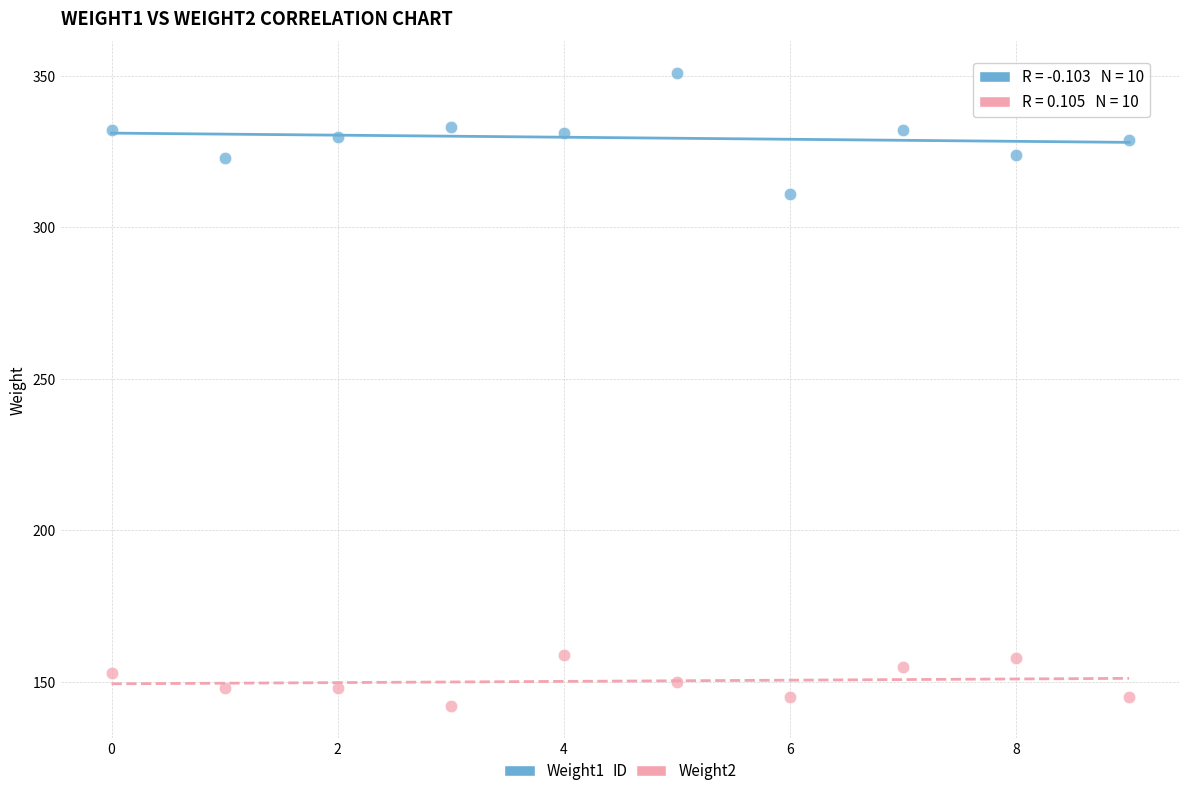

Which series reaches the maximum Y coordinate?

Weight1